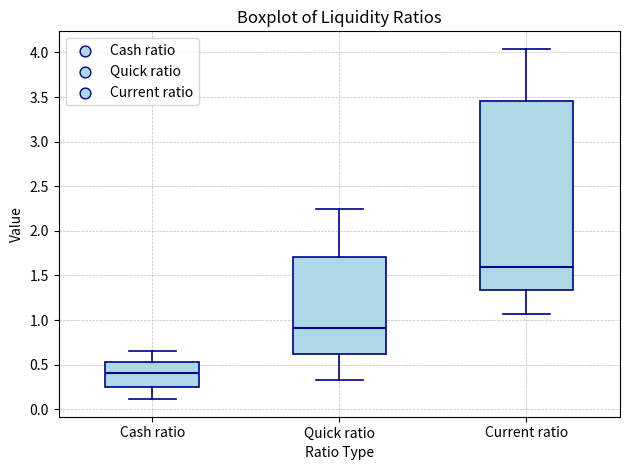

Where is the lower edge of the box for Quick ratio on the y-axis? The values are not printed on the chart, so give them approximately, as read against the axis.

0.60